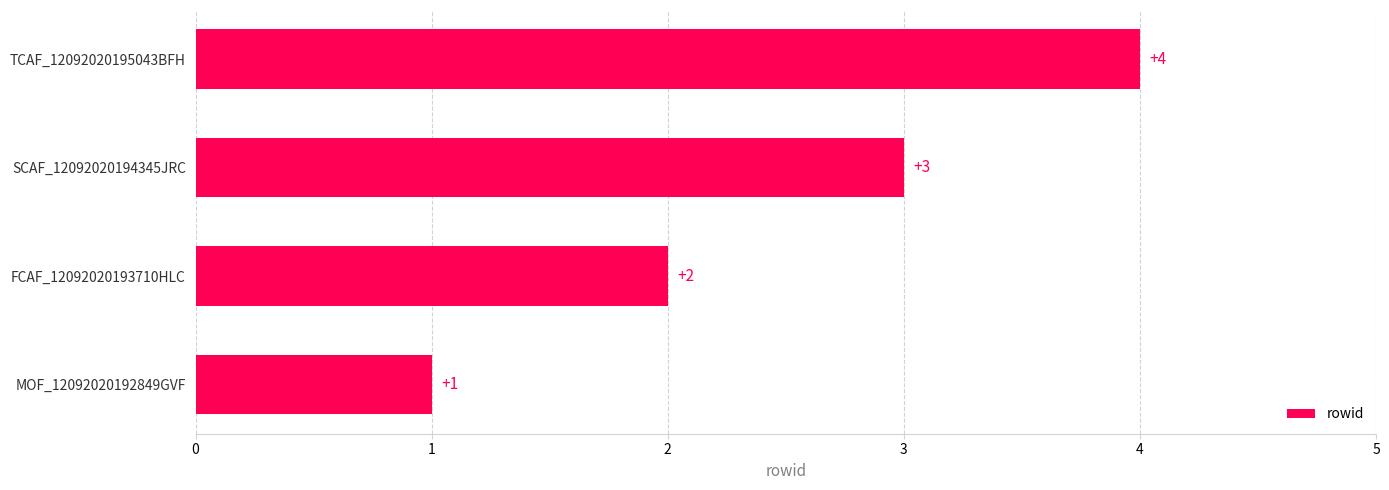

Approximately how many times larger is the value at MOF_12092020192849GVF compared to FCAF_12092020193710HLC?

0.5